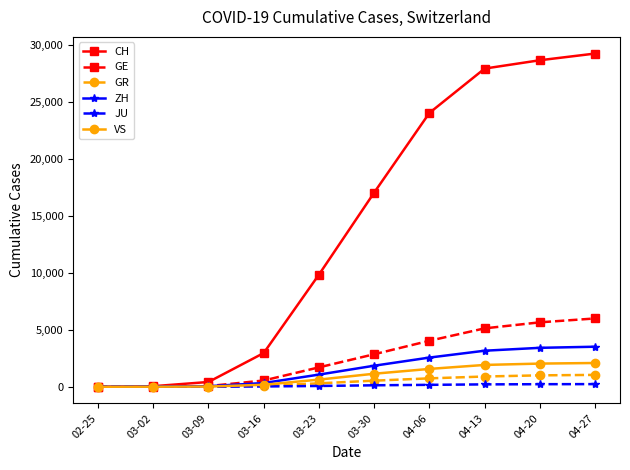

Is it true that CH equals 27944 at 04-13?

True